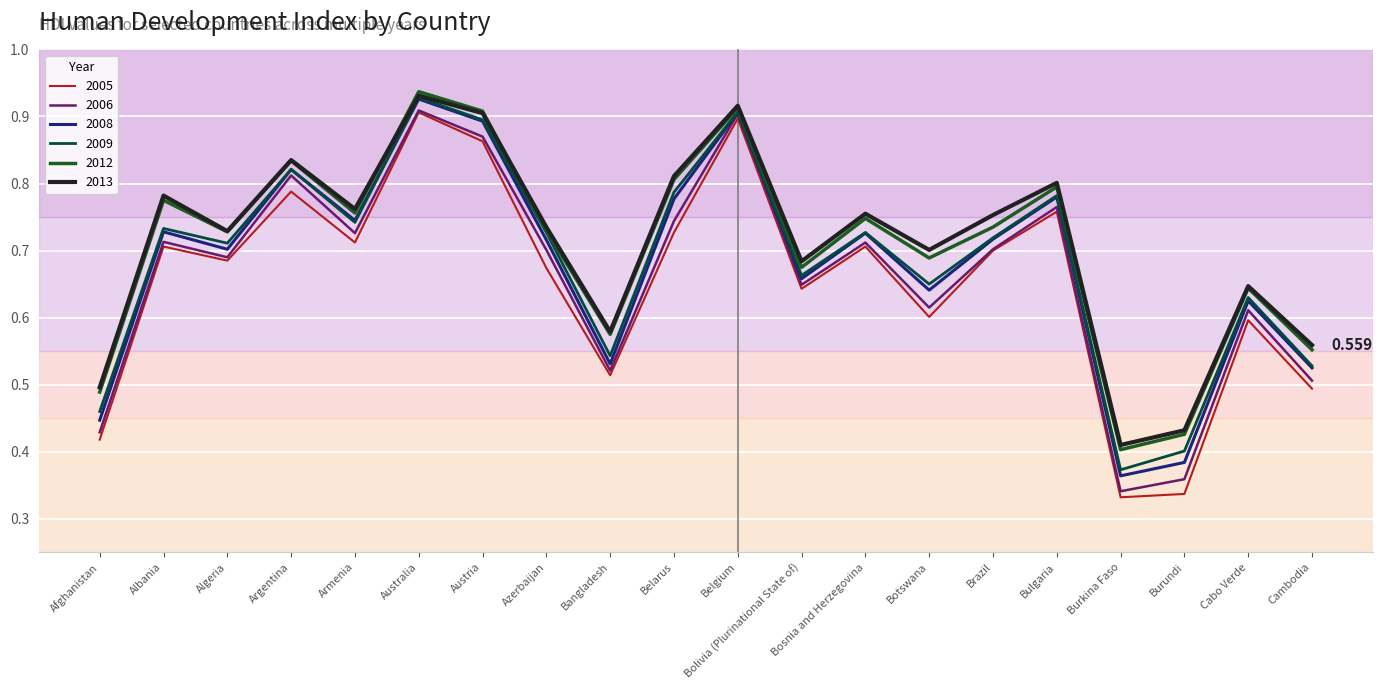

At which label does 2009 reach its minimum?

Burkina Faso